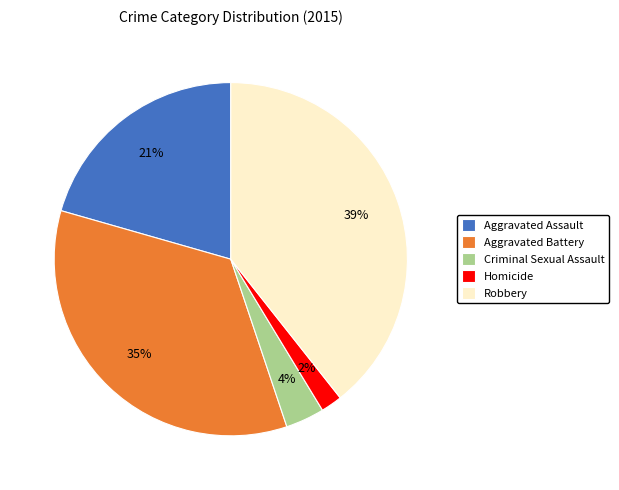

Does Homicide account for over 50% of the chart?

No